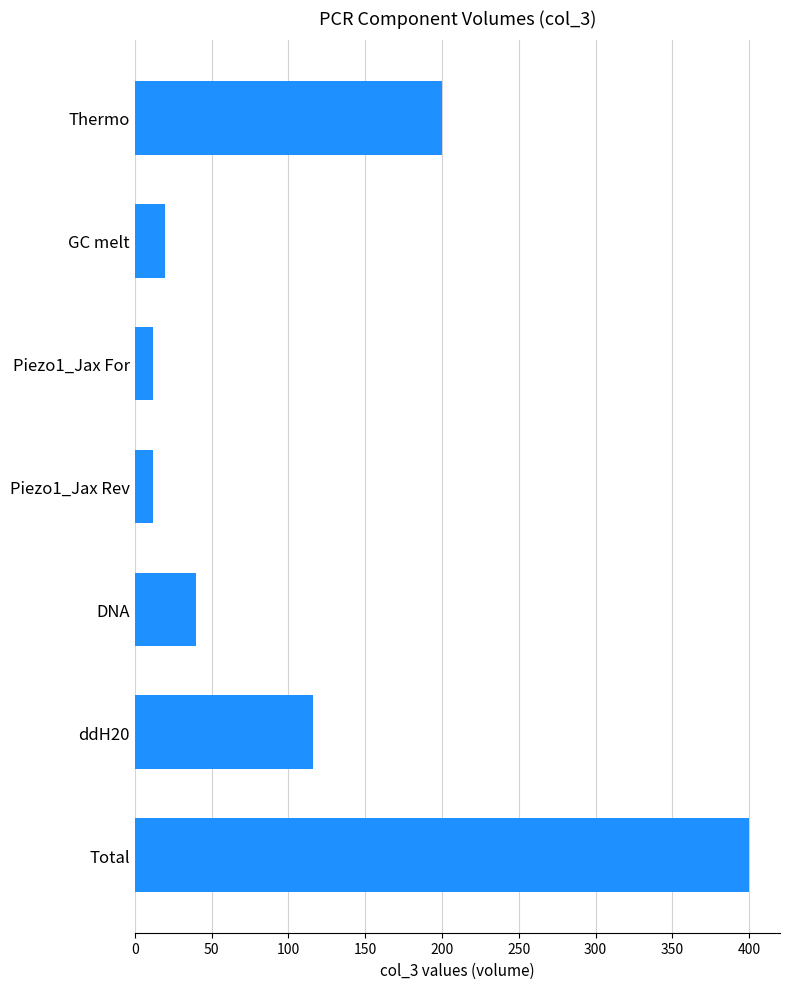

What is the smallest value displayed?

12